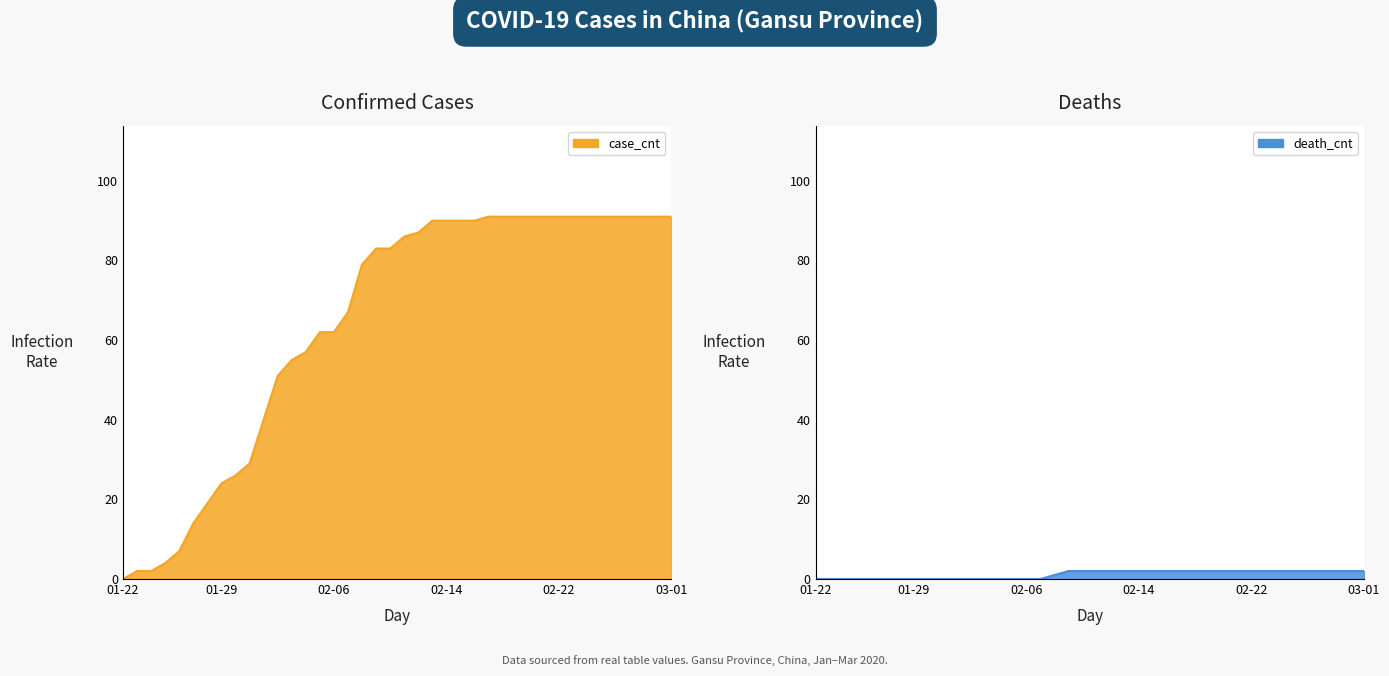

True or false: death_cnt and case_cnt intersect in this chart.

False